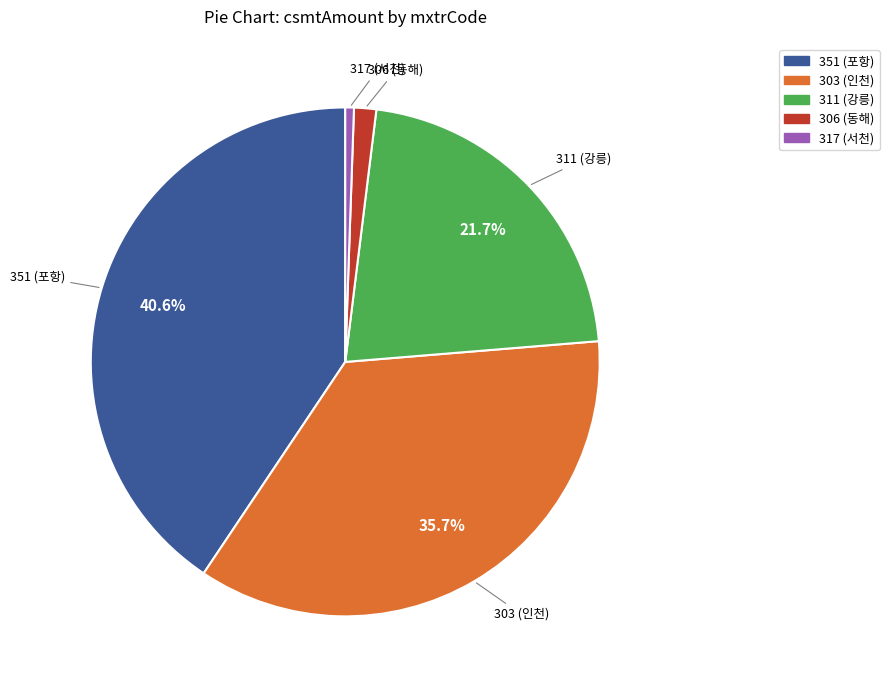

To the nearest percent, what is the average slice percentage?

20%